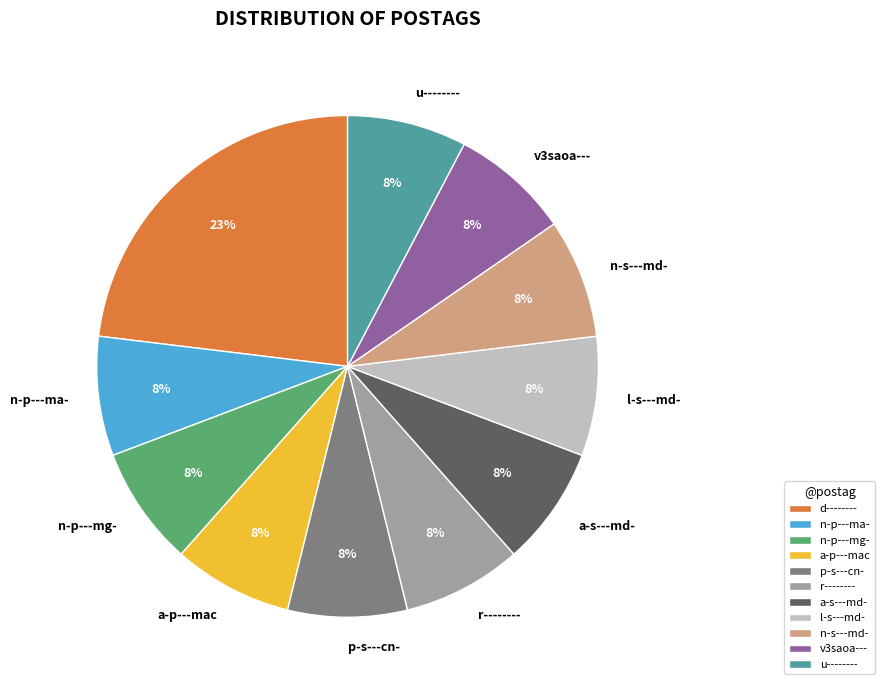

Is there any slice that represents more than half of the pie?

No